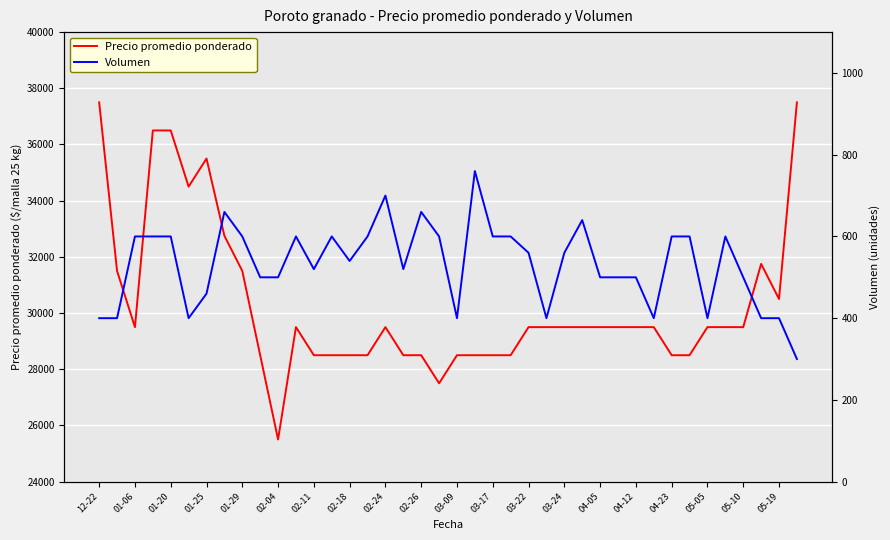

How many lines are shown in the chart?

2